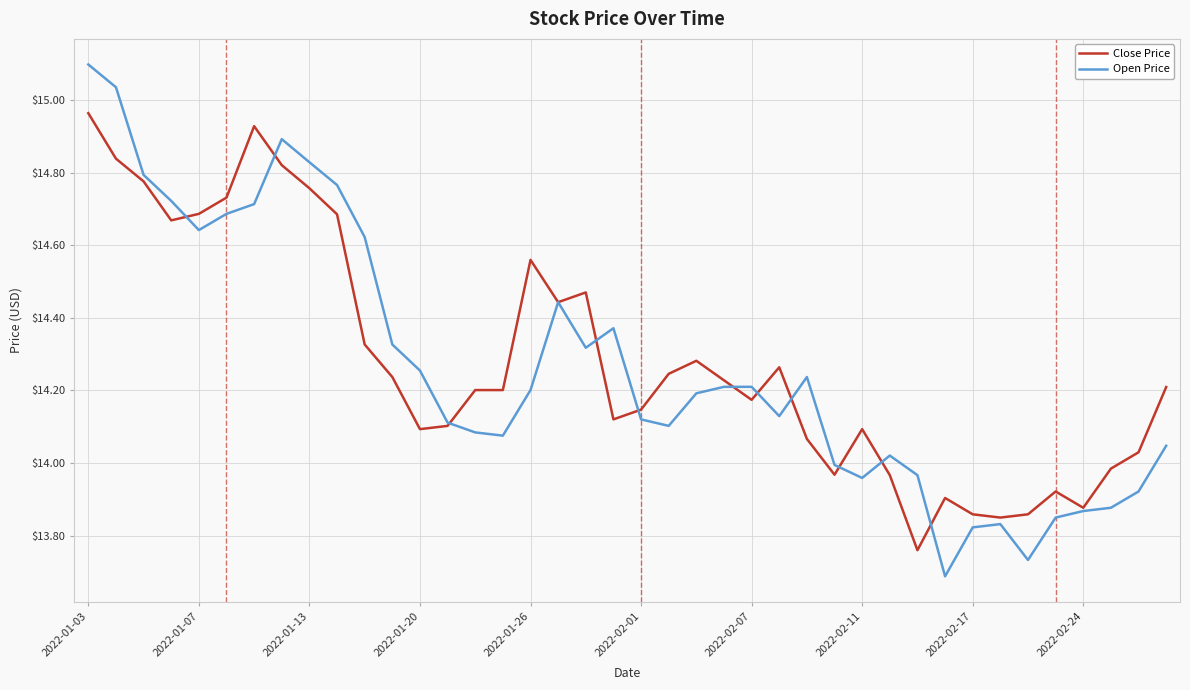

Which series has the largest range (max minus min)?

Open Price